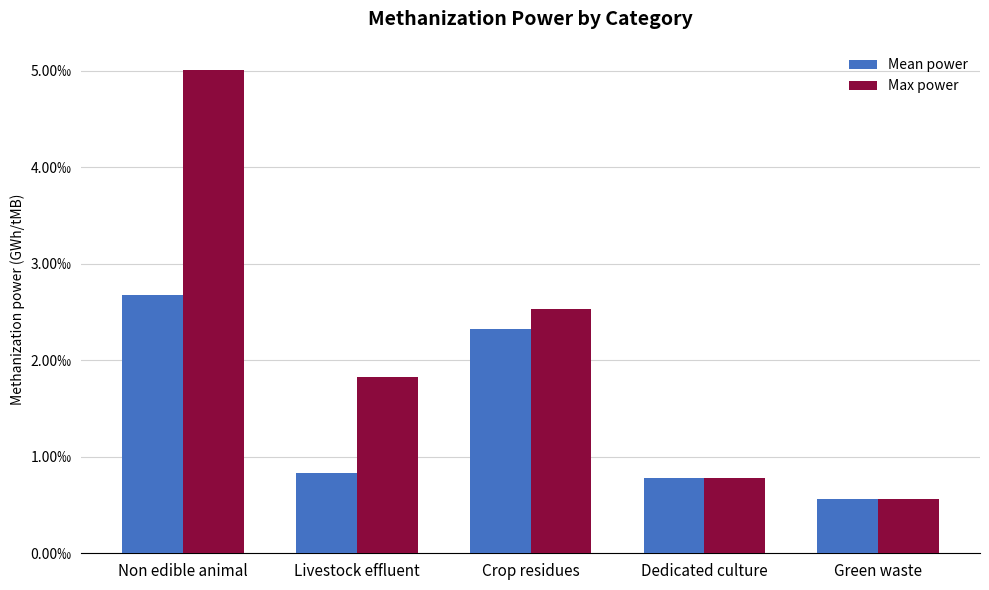

Is the value of Mean power at Livestock effluent greater than the value of Max power at Livestock effluent?

No